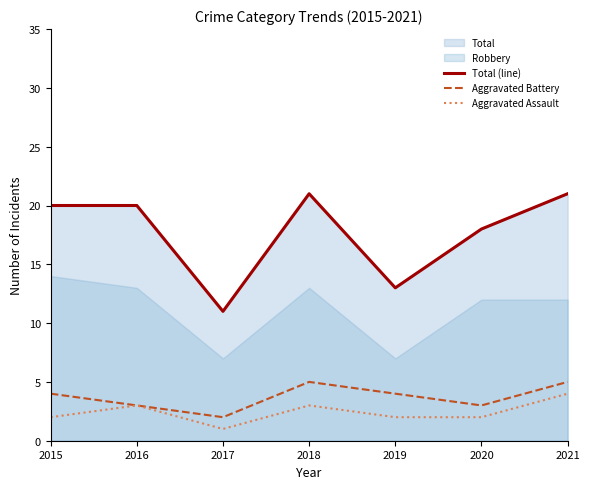

At which label does Aggravated Assault reach its minimum?

2017